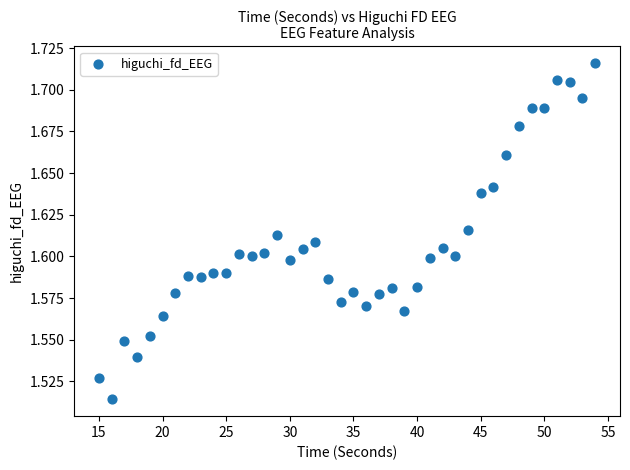

What is the range of X values (max minus min)?

39.0